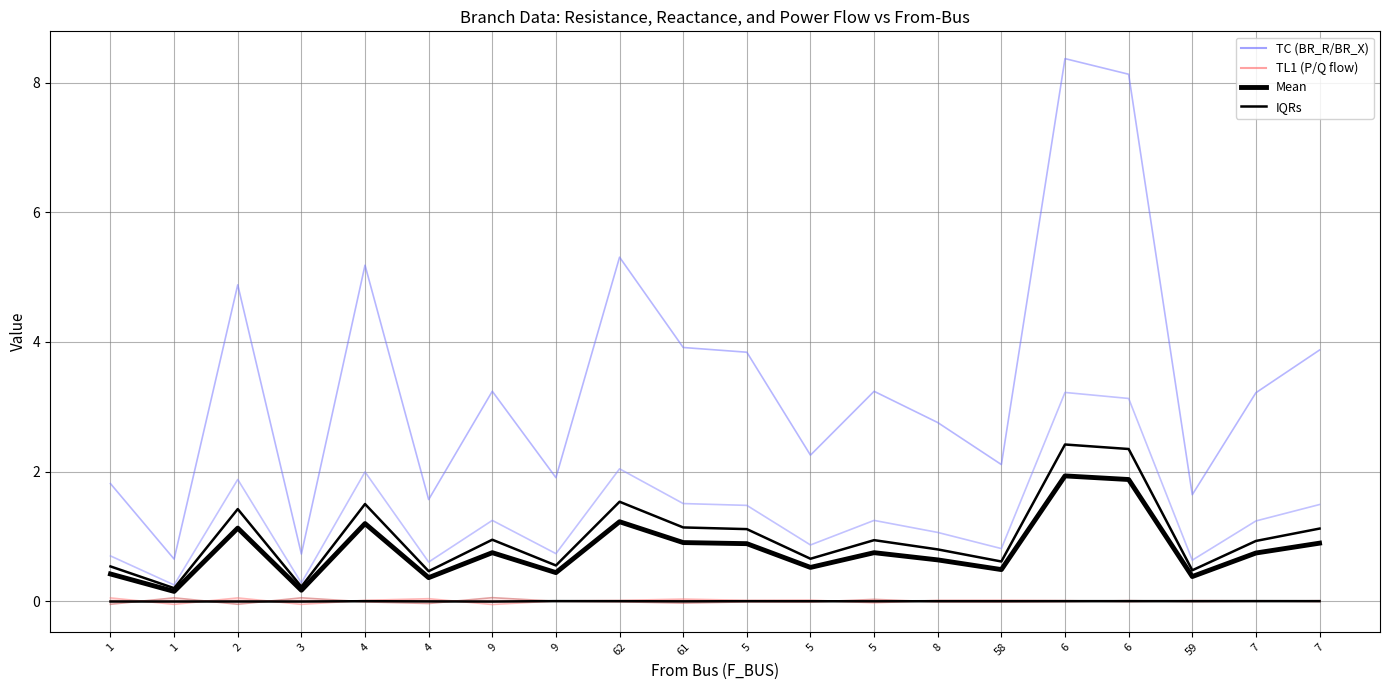

True or false: BR_R and P_out intersect in this chart.

False